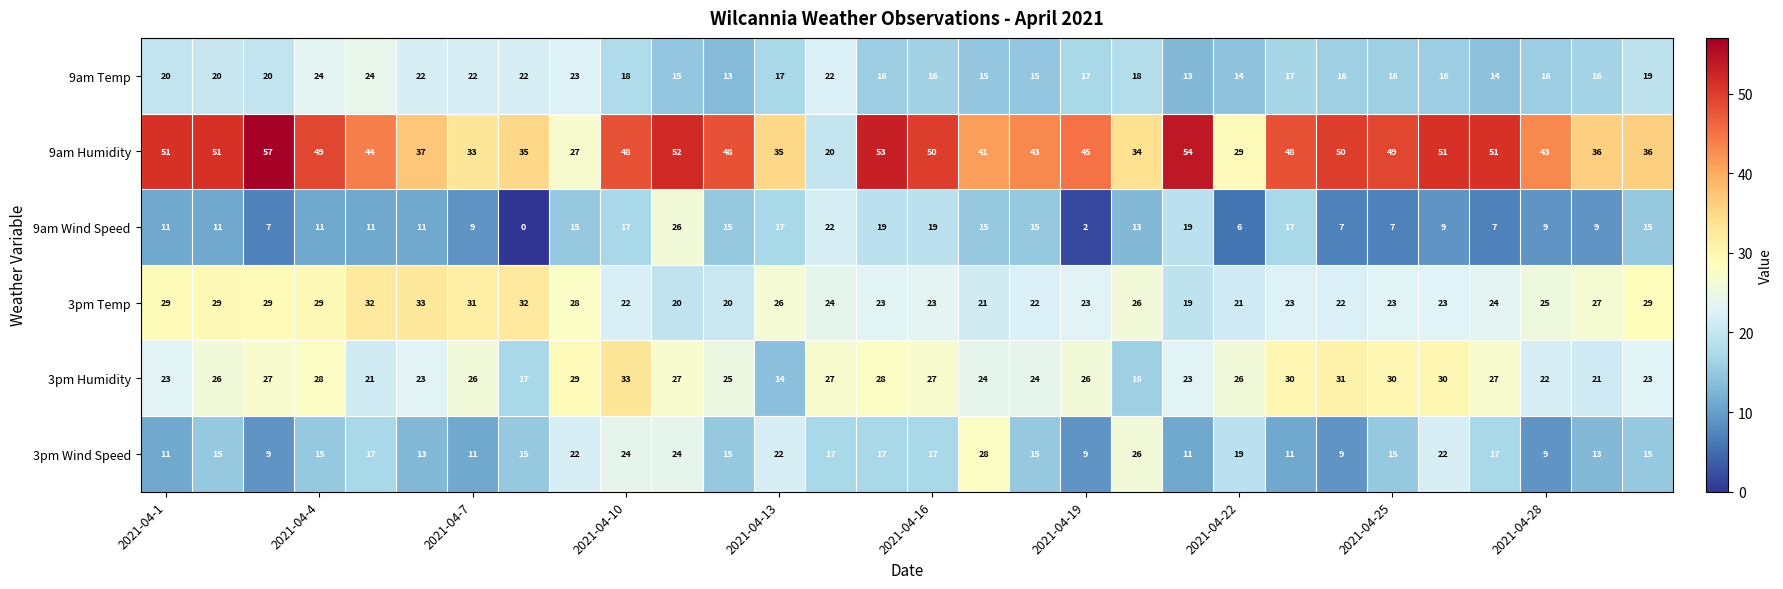

What is the greatest value displayed?

57